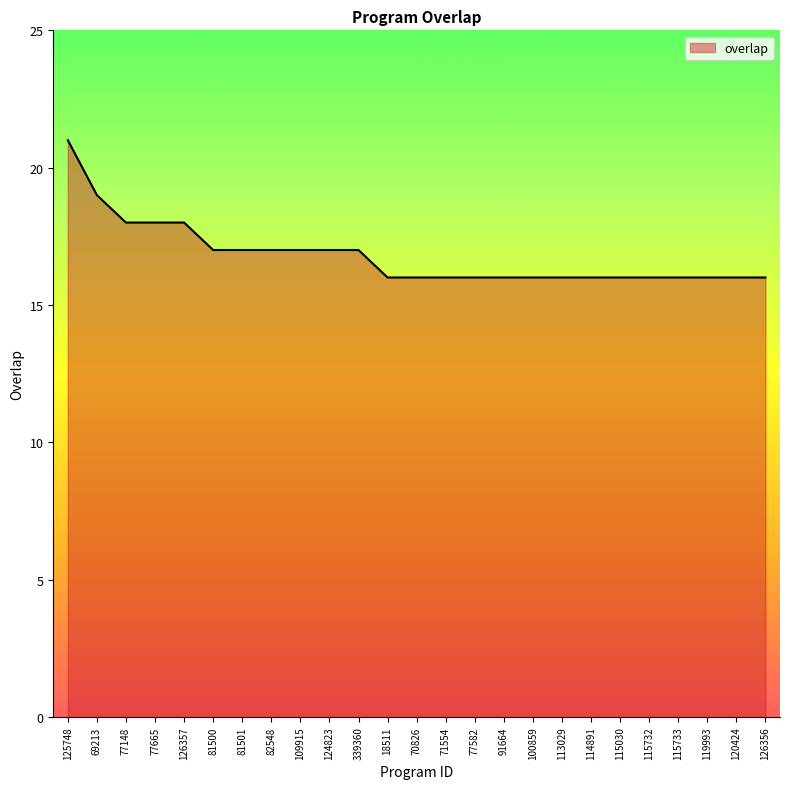

The value at 82548 is 17. True or false?

True